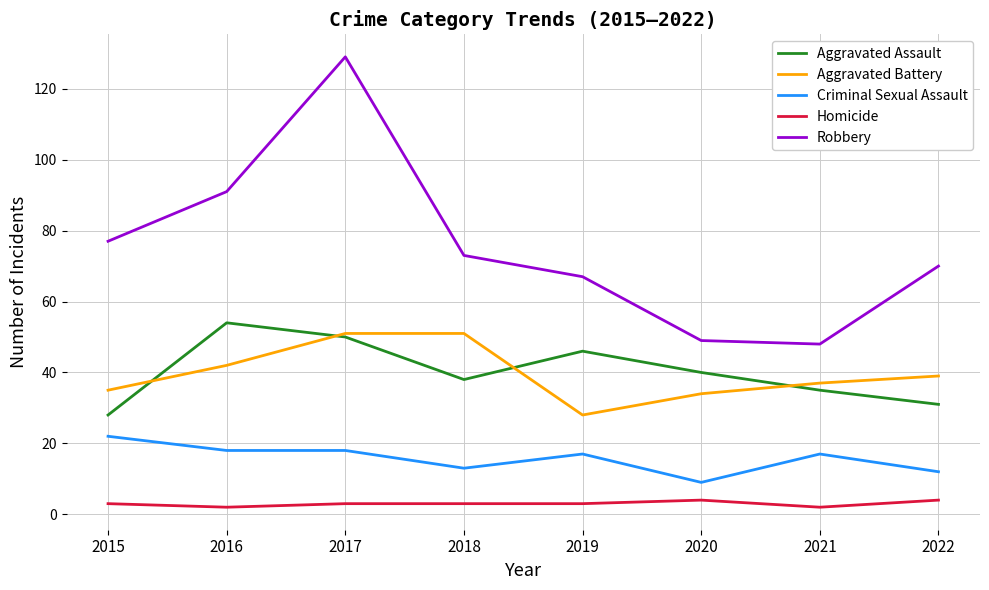

Rank the series at 2020 from highest to lowest value.

Robbery, Aggravated Assault, Aggravated Battery, Criminal Sexual Assault, Homicide